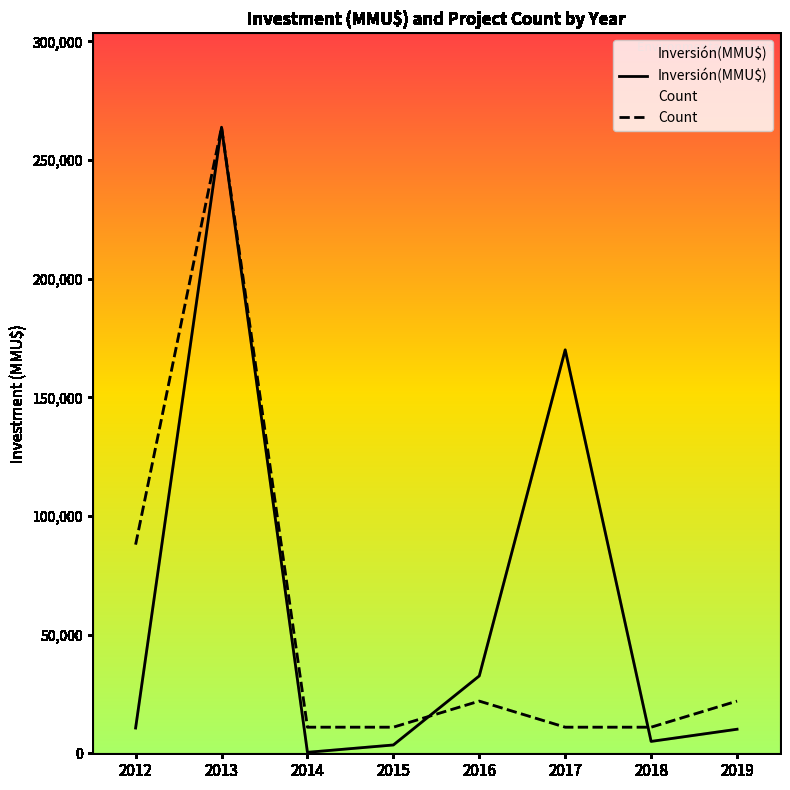

Is the value of Count at 2017 greater than the value of Inversión(MMU$) at 2015?

Yes